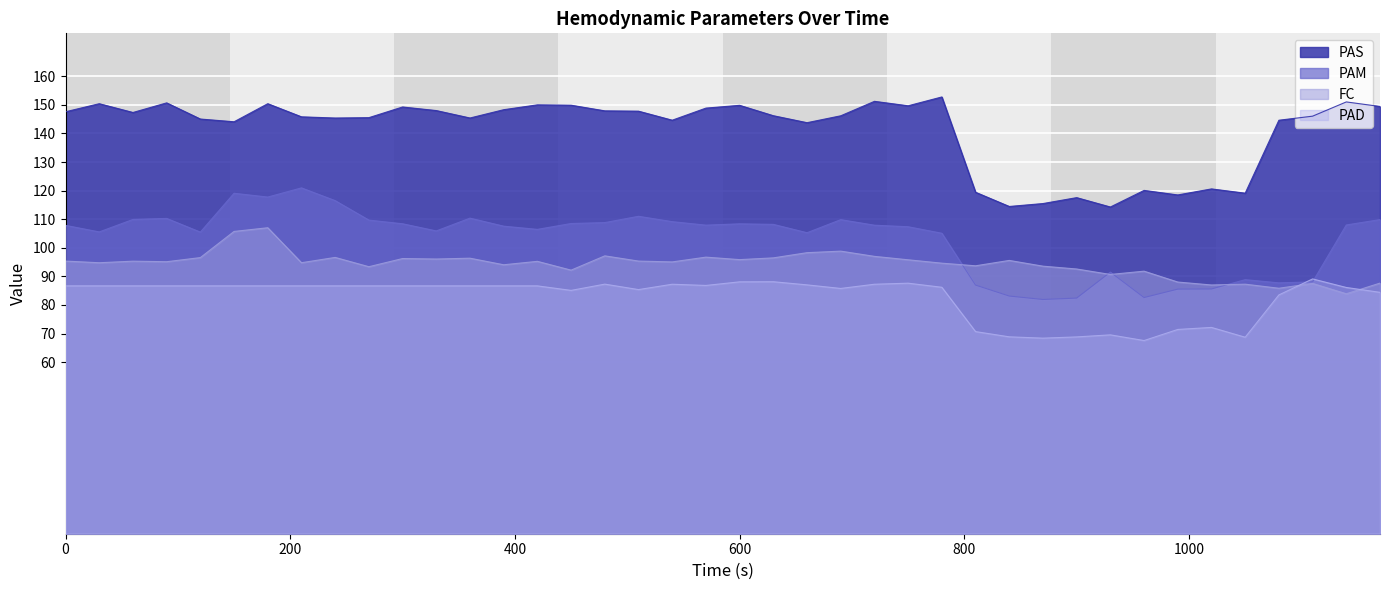

Which series has the largest total across all categories?

PAS